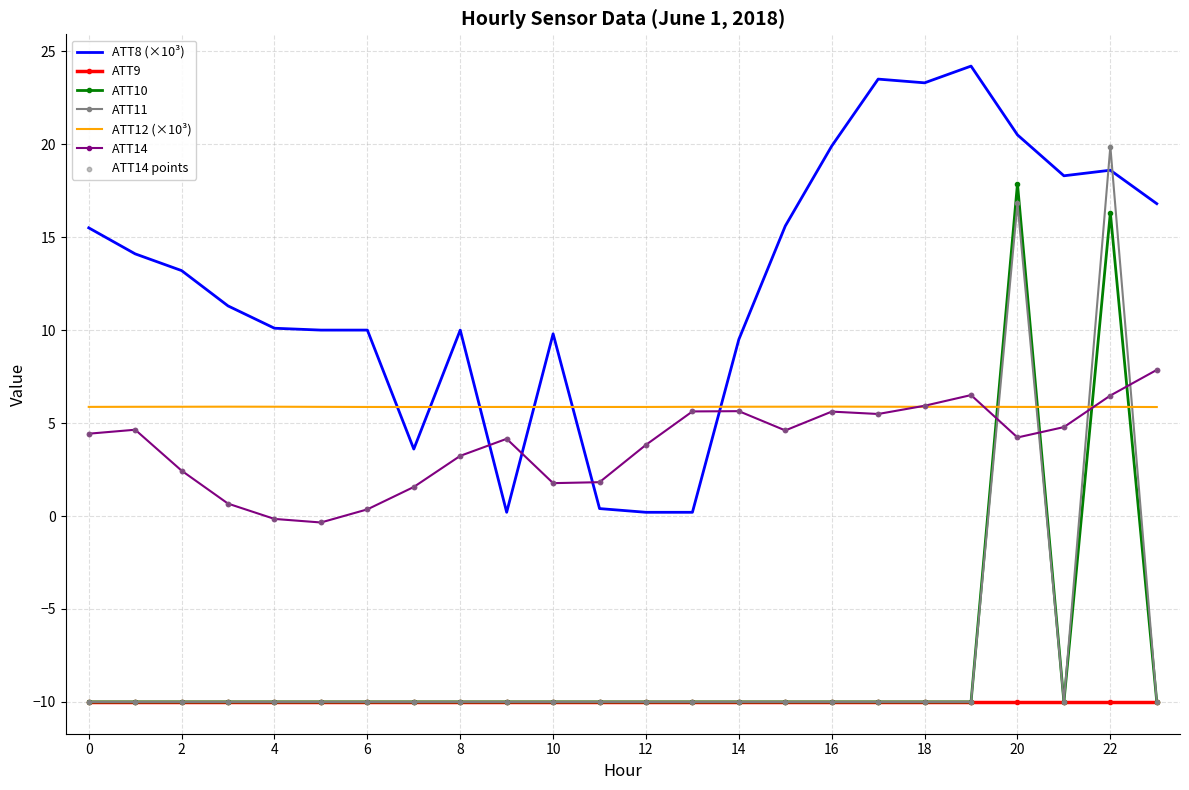

Rank the series by their maximum value, from highest to lowest.

ATT8 (×10³), ATT11, ATT10, ATT14, ATT12 (×10³), ATT9